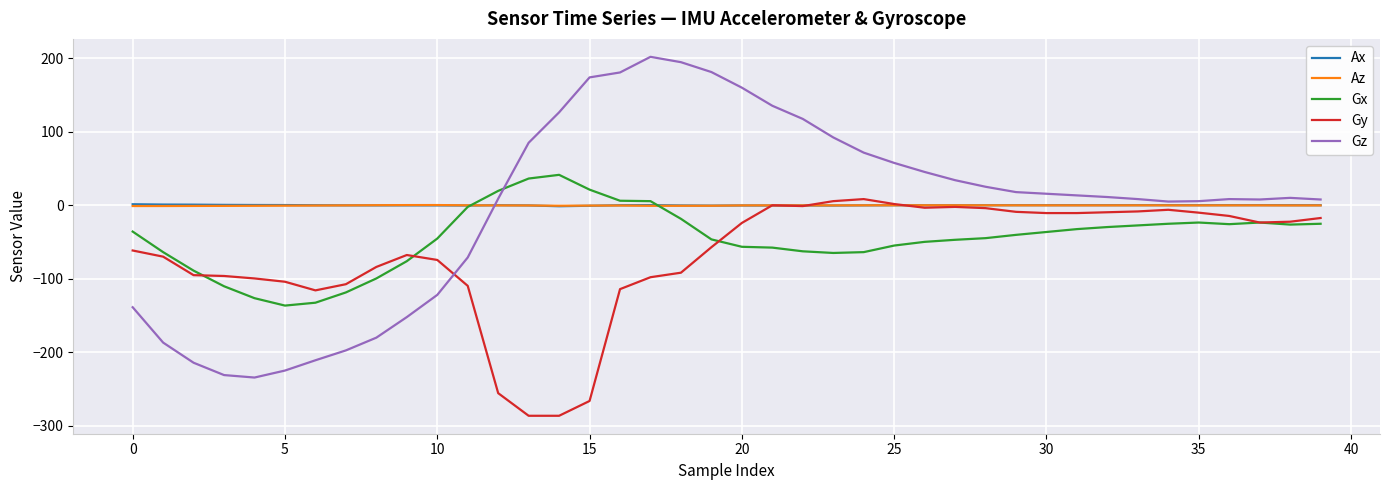

What is the highest value of the Gz series?

202.2